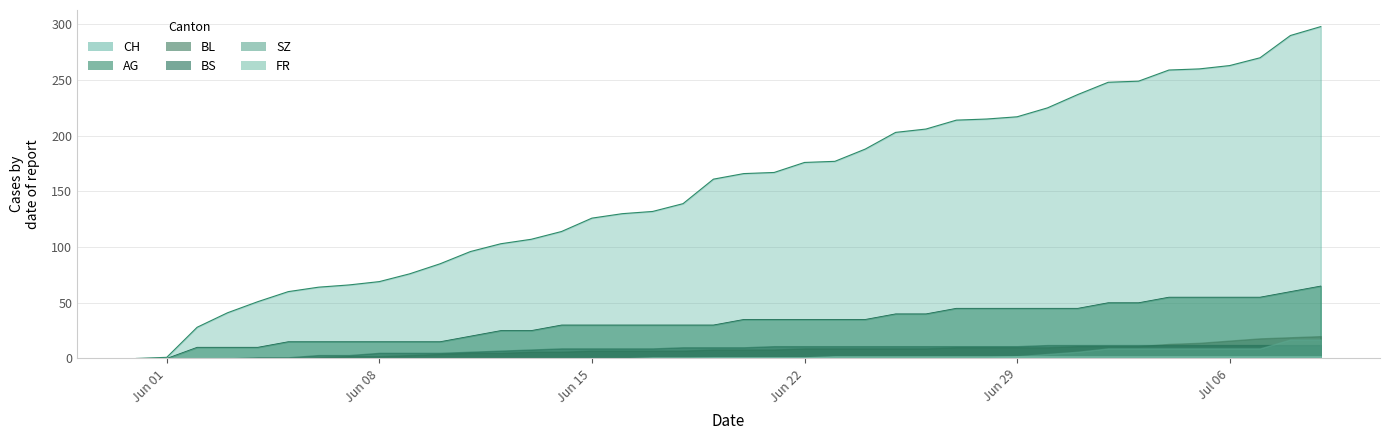

The BS series shows 10 at 20. True or false?

True